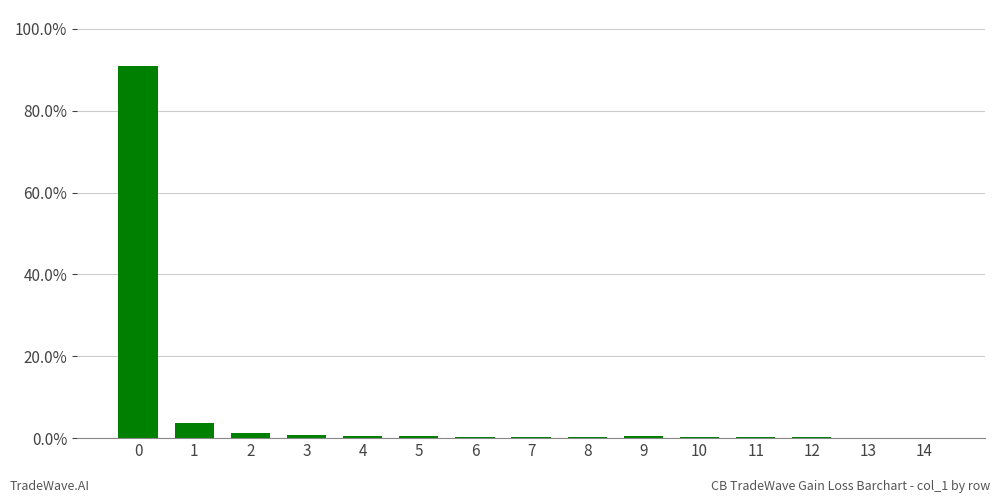

What is the maximum value shown in the chart?

90.9